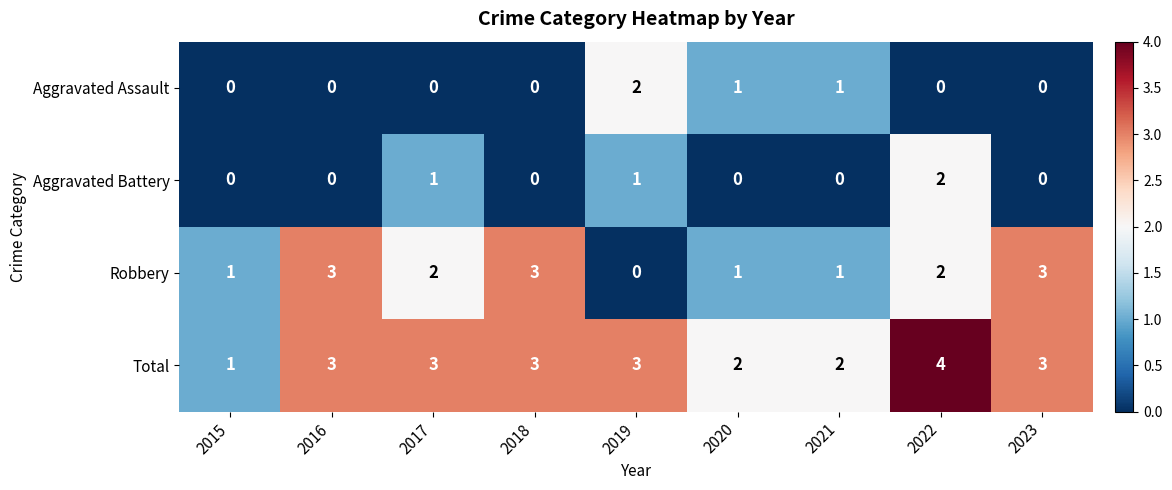

How many categories are shown in the chart?

9